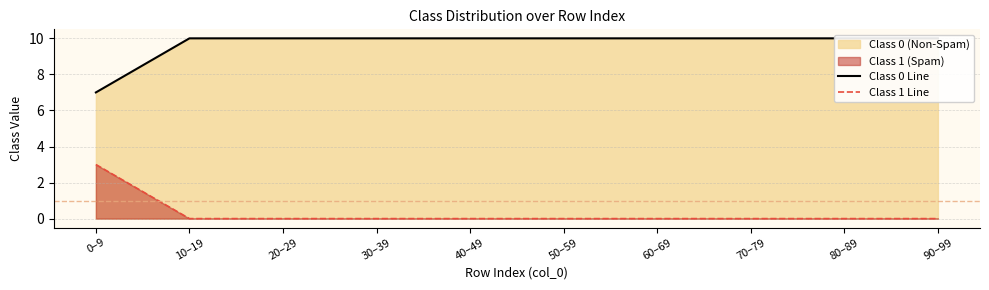

At which label does Class 0 Line reach its peak?

10–19